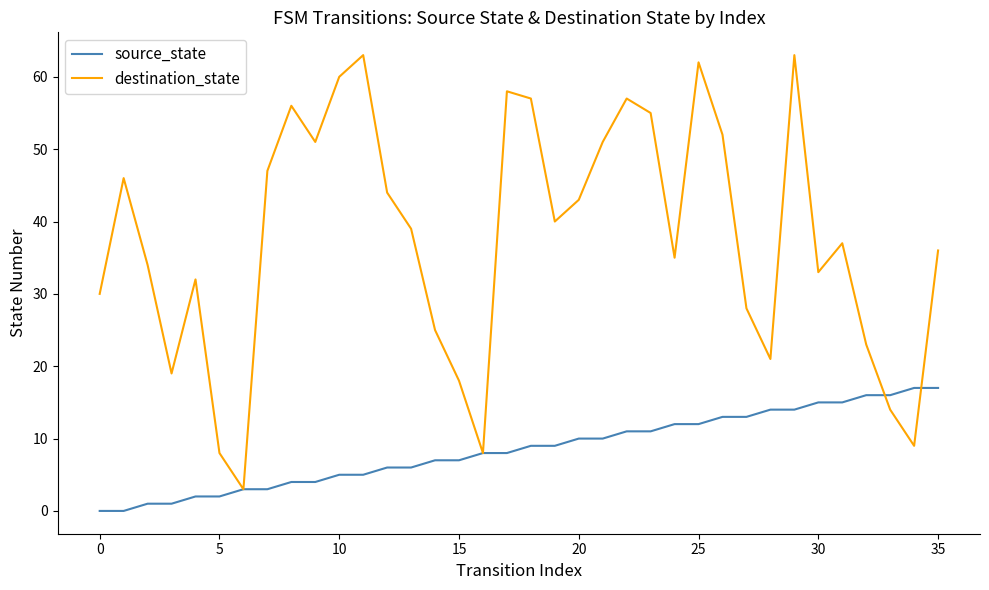

Which series has the widest spread of values?

destination_state